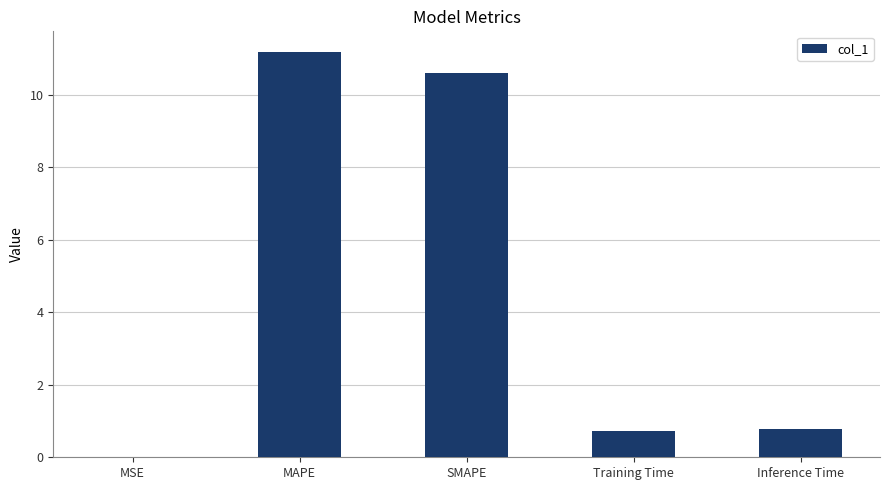

What is the sum of all values?

23.3